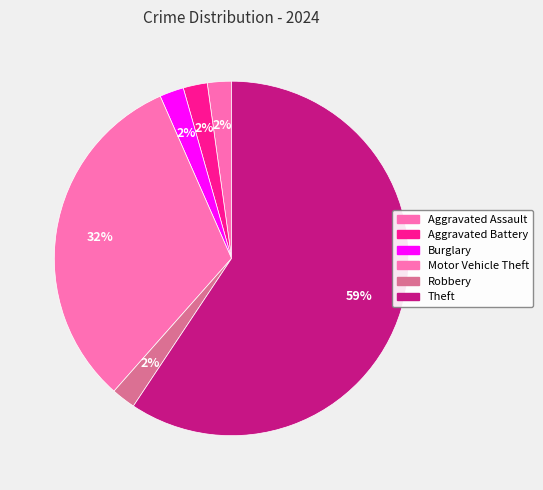

Approximately how many times larger is the value at Aggravated Battery compared to Burglary?

1.0